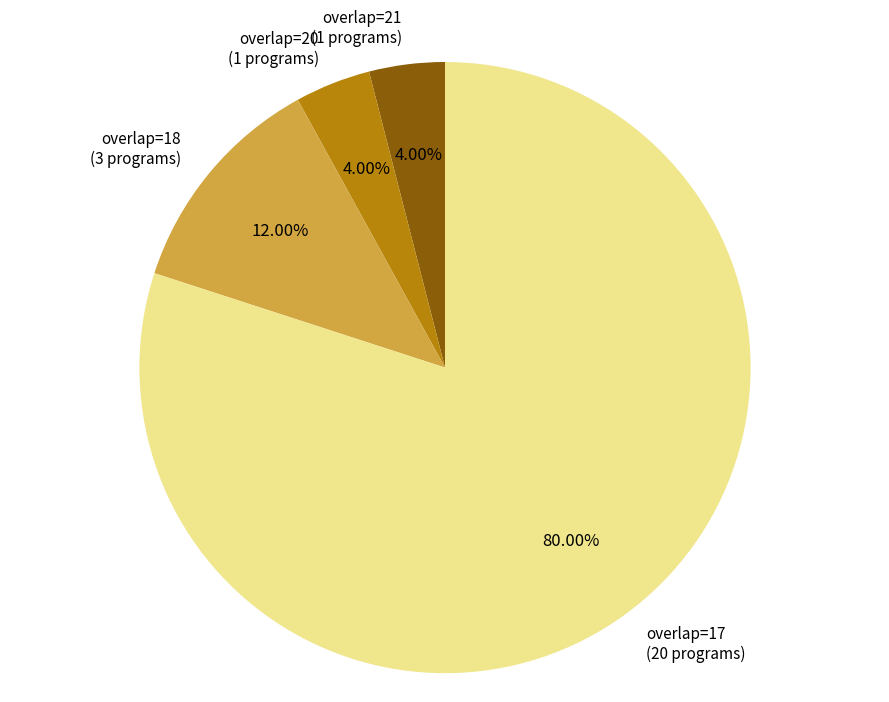

Approximately how many times larger is the value at overlap=20 (1 programs) compared to overlap=18 (3 programs)?

0.3